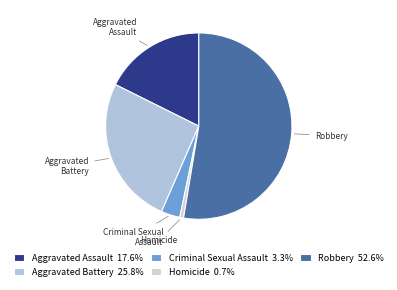

True or false: Criminal Sexual Assault accounts for 9% of the total.

False